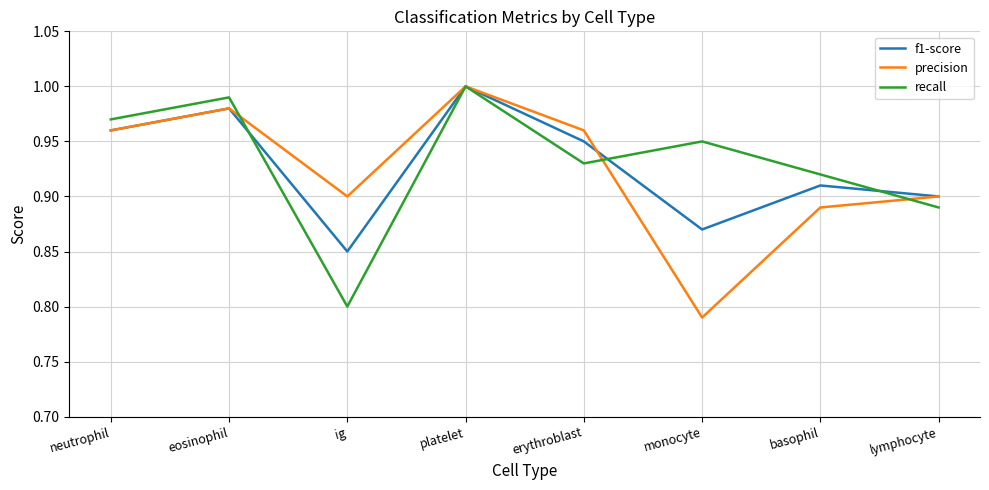

What is the total value across all series at neutrophil?

2.9